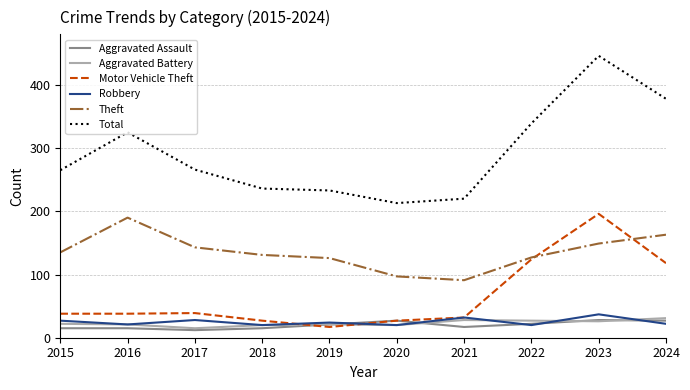

Does the chart have visible grid lines?

Yes